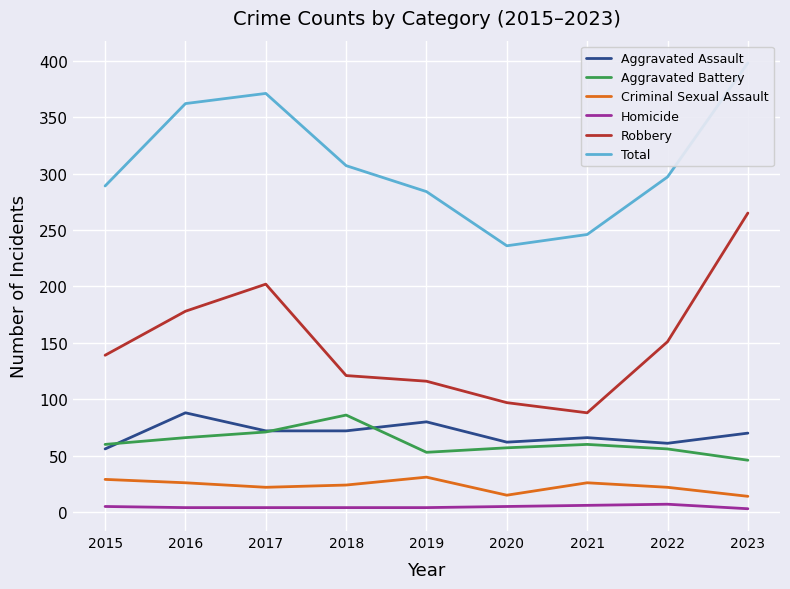

What is the greatest value displayed?

398